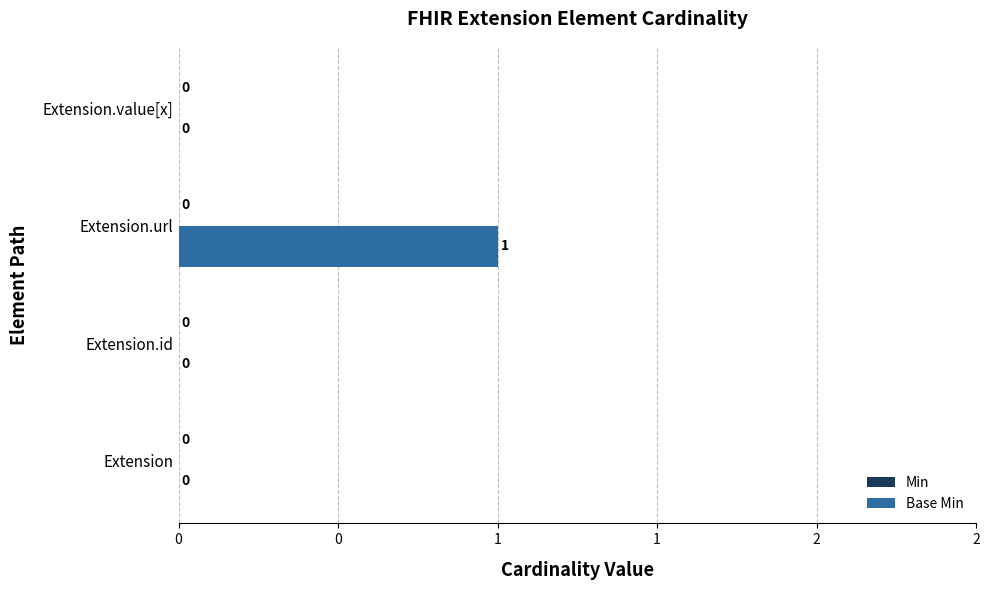

Are the bars horizontal?

Yes